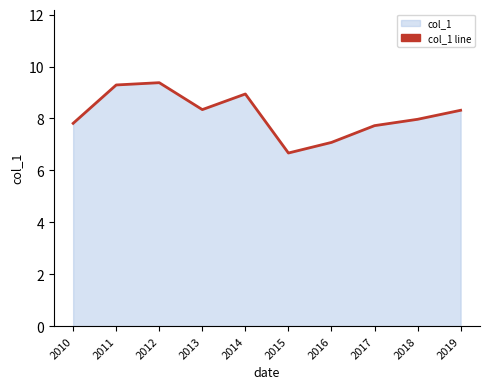

Rank the categories by value from highest to lowest.

2012, 2011, 2014, 2013, 2019, 2018, 2010, 2017, 2016, 2015